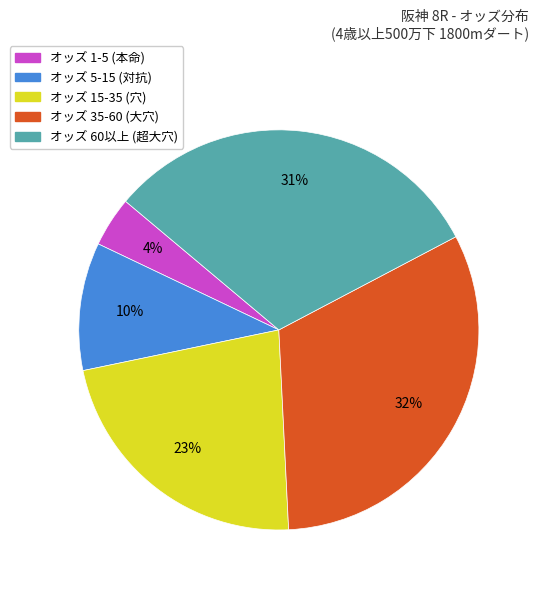

Is there a majority slice in this chart?

No